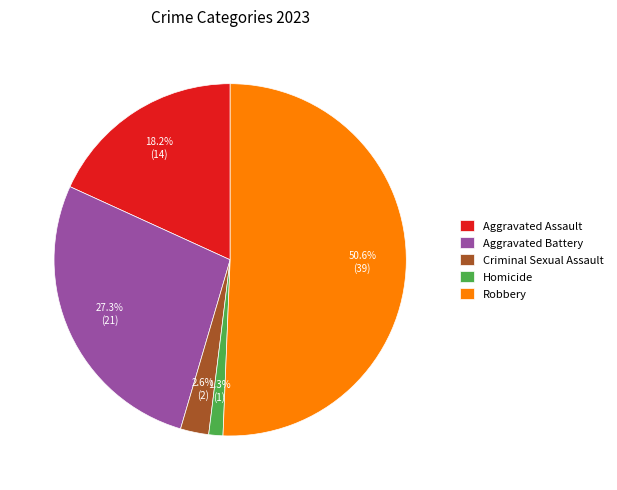

Which category has the biggest portion of the pie?

Robbery